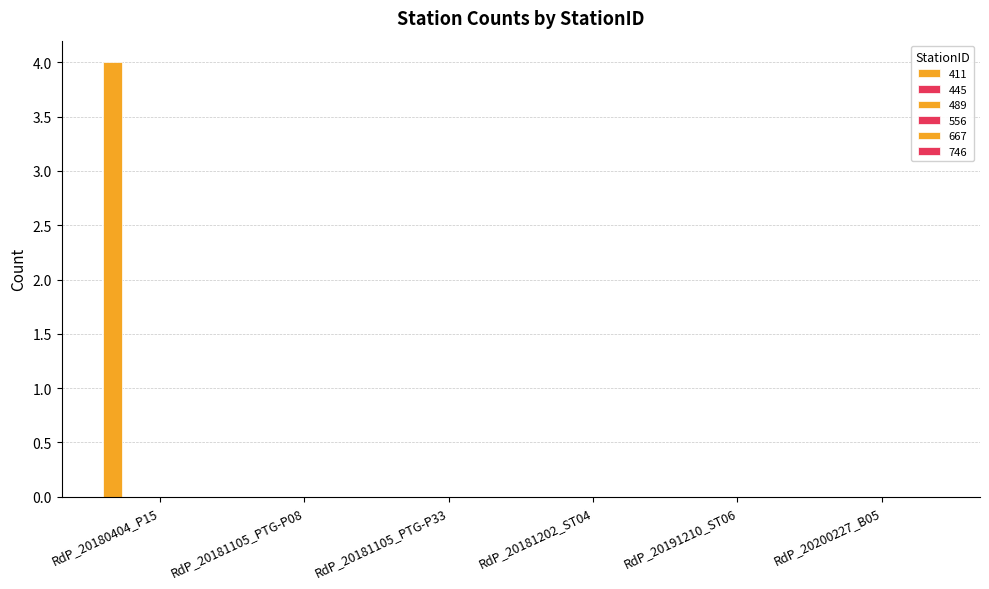

How many series are shown in this chart?

1